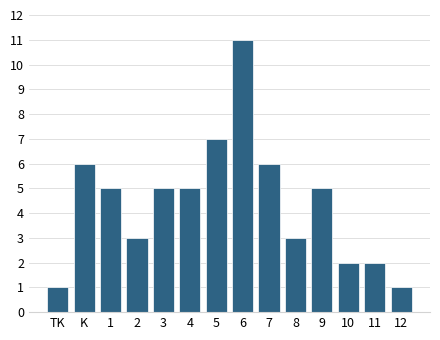

Reading left to right, list all the values displayed in this chart.

TK=1	K=6	1=5	2=3	3=5	4=5	5=7	6=11	7=6	8=3	9=5	10=2	11=2	12=1